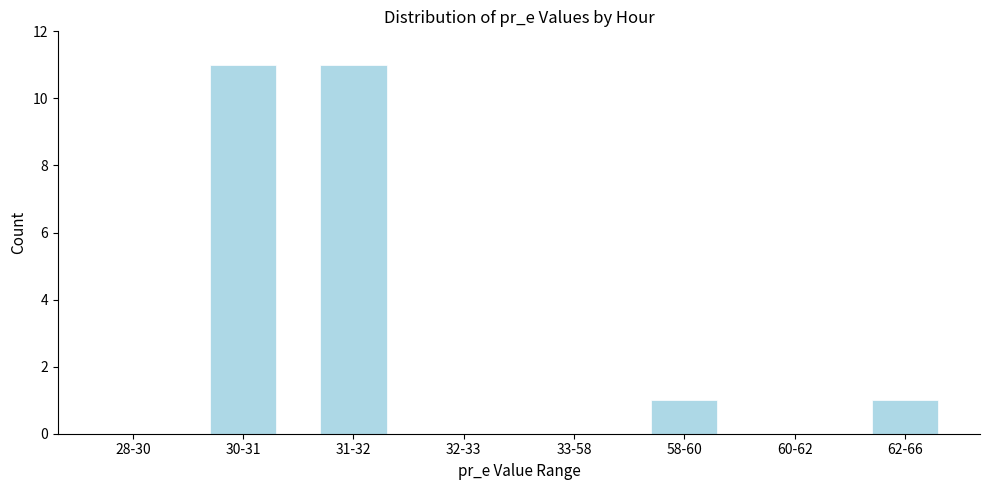

Reading left to right, list all the values displayed in this chart.

28-30=0	30-31=11	31-32=11	32-33=0	33-58=0	58-60=1	60-62=0	62-66=1